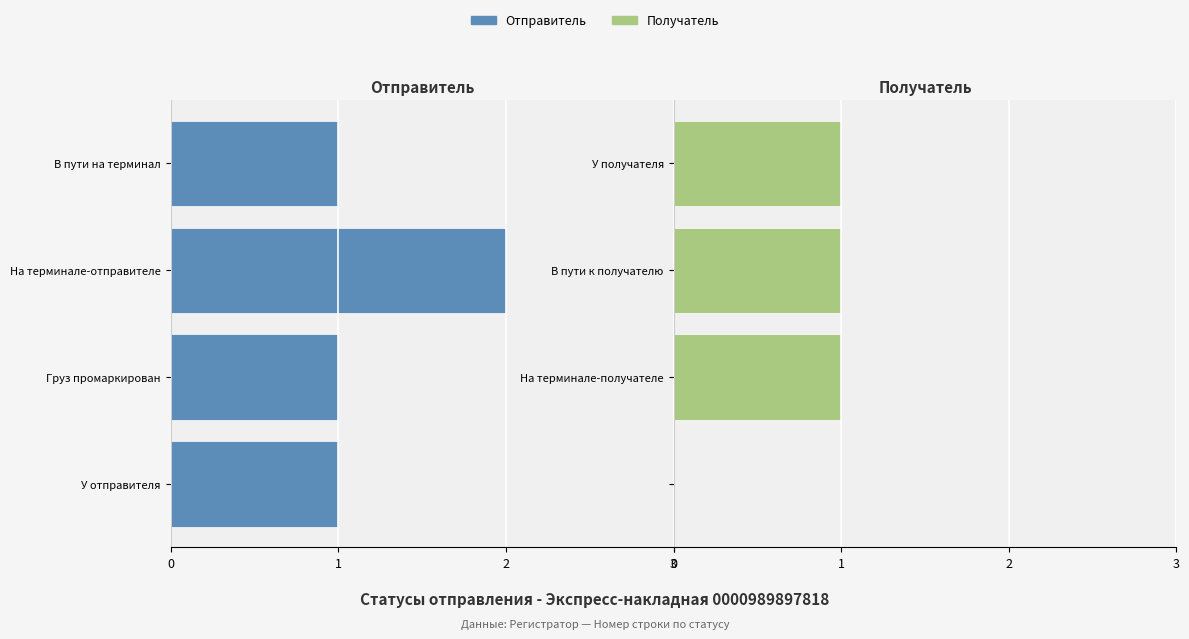

Count the Получатель values in the range 1 to 2.

3